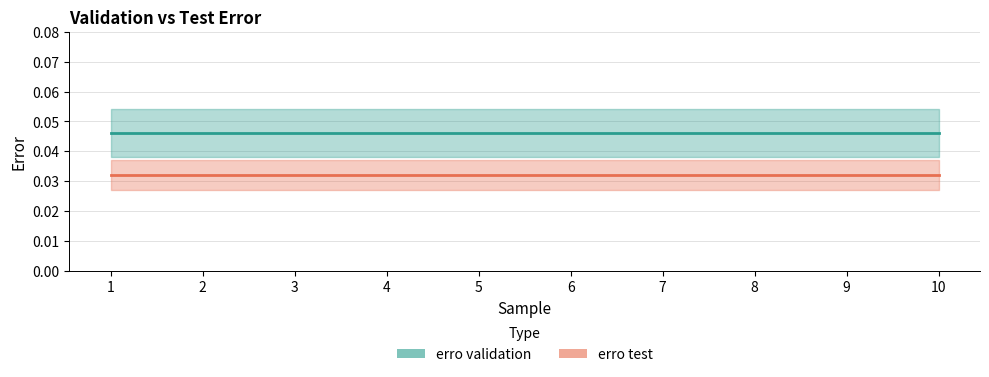

True or false: erro validation and erro test cross at least once.

False